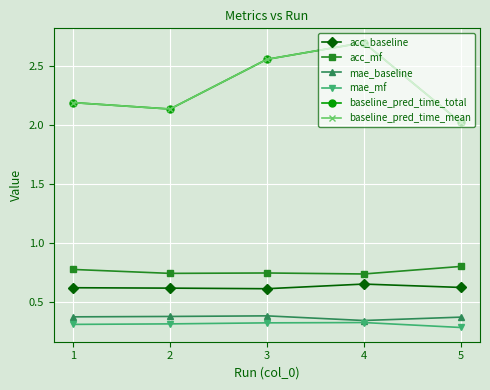

At how many categories does at least one series exceed 2?

5